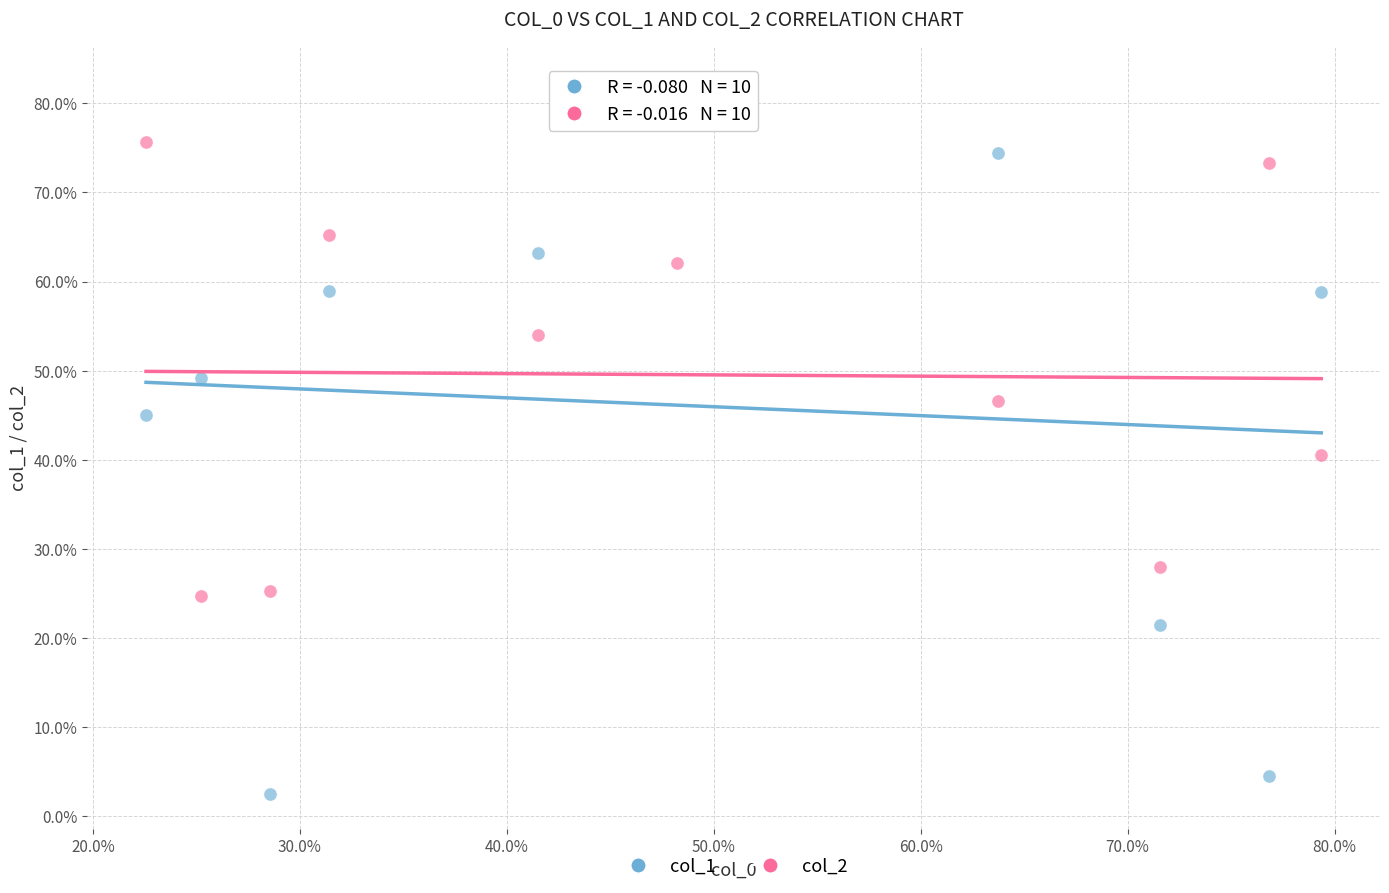

Which series reaches the minimum Y coordinate?

col_1